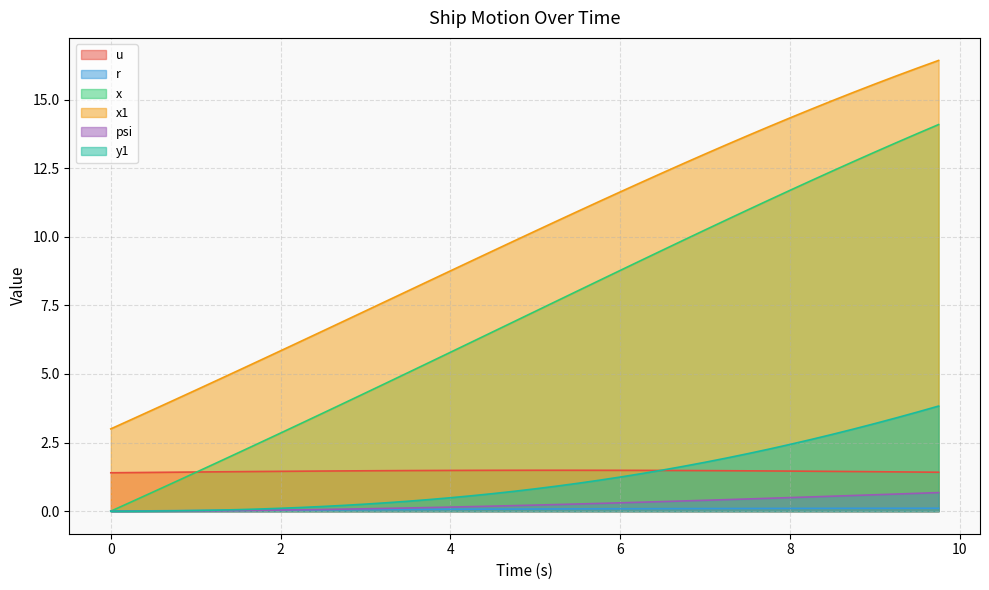

At which category is the sum across all series the highest?

9.75